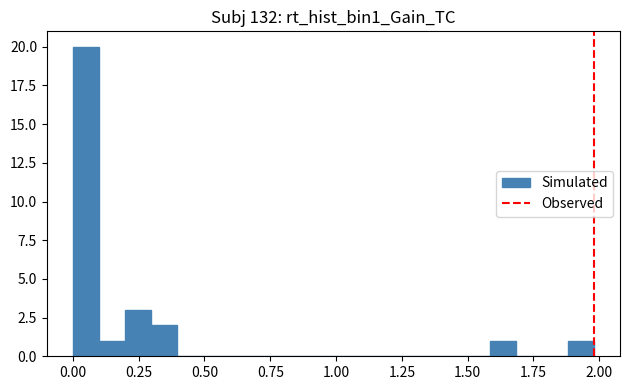

Read against the x-axis, roughly where is the centre of the tallest bar?

0.05